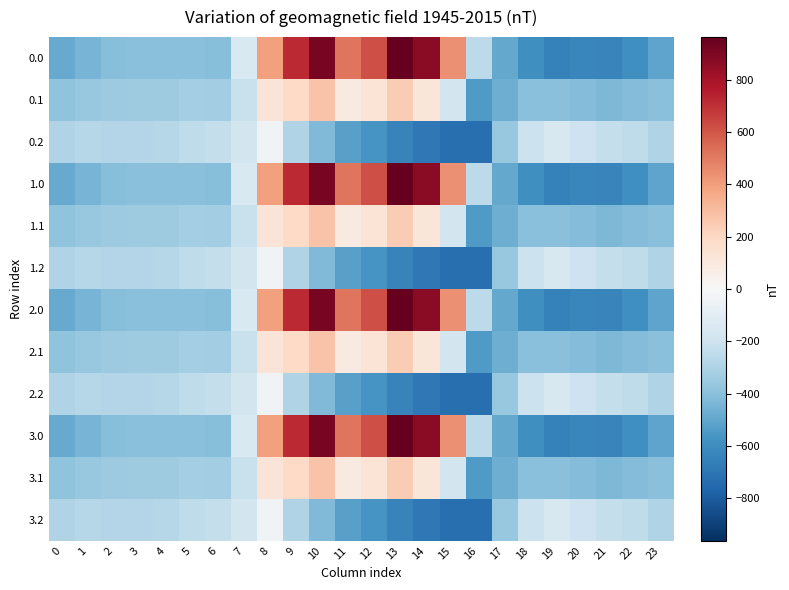

At 15, list the series in order from smallest to largest.

0.2, 1.2, 2.2, 3.2, 0.1, 1.1, 2.1, 3.1, 0.0, 1.0, 2.0, 3.0